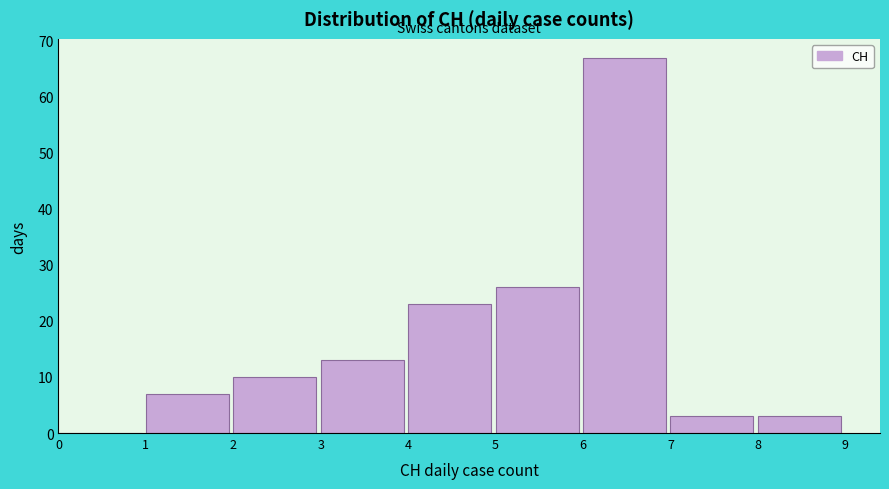

Reading left to right, list every bar in this chart as the range it spans on the x-axis followed by its height. The values are not printed on the chart, so give them approximately, as read against the axis.

0 to 1: 0
1 to 2: 7
2 to 3: 10
3 to 4: 13
4 to 5: 23
5 to 6: 26
6 to 7: 67
7 to 8: 3
8 to 9: 3